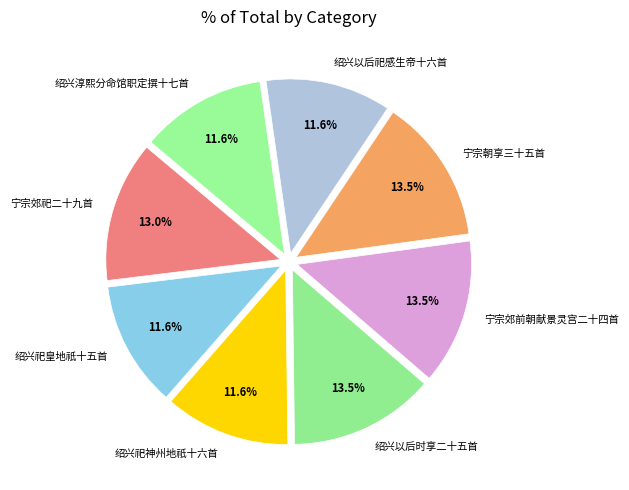

True or false: 宁宗郊前朝献景灵宫二十四首 accounts for 25% of the total.

False